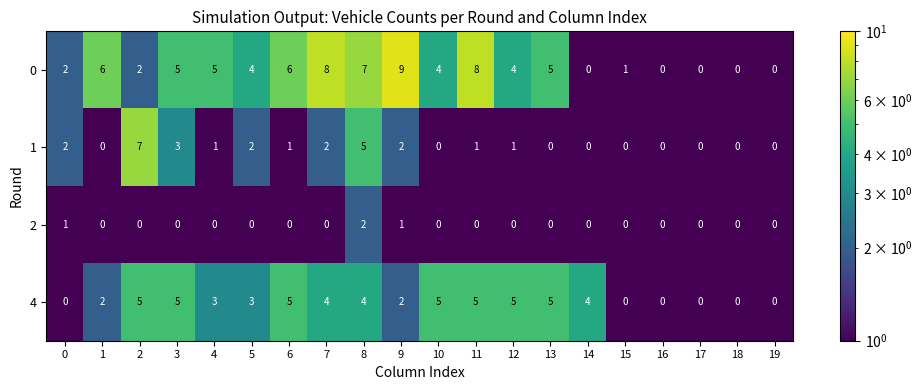

List the series in order of their overall mean, lowest first.

2, 1, 4, 0